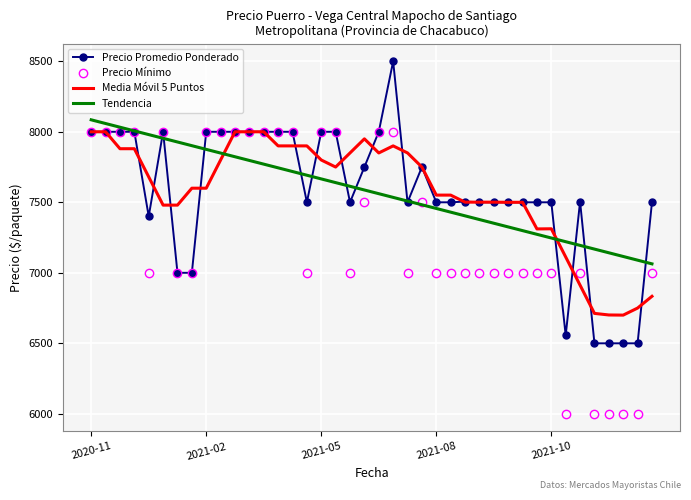

What are all the series names shown in the legend?

Precio Promedio Ponderado, Precio Mínimo, Media Móvil 5 Puntos, Tendencia